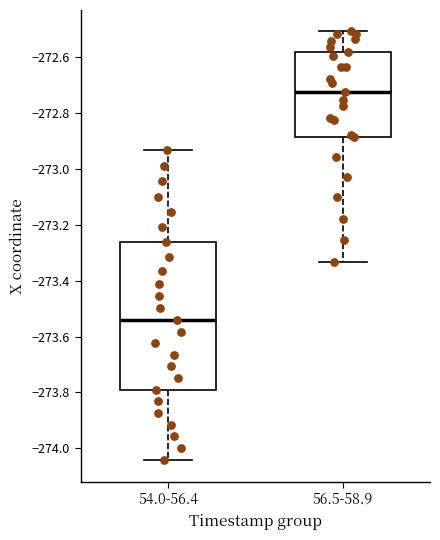

Reading left to right, transcribe this box plot: for each box, give where its median line is, the range the box spans, and where its two whiskers end, as read against the y-axis. The values are not printed on the chart, so give them approximately, as read against the axis.

54.0-56.4: median -273.54, box -273.78 to -273.26, whiskers -274.04 to -272.94
56.5-58.9: median -272.72, box -272.88 to -272.58, whiskers -273.34 to -272.50